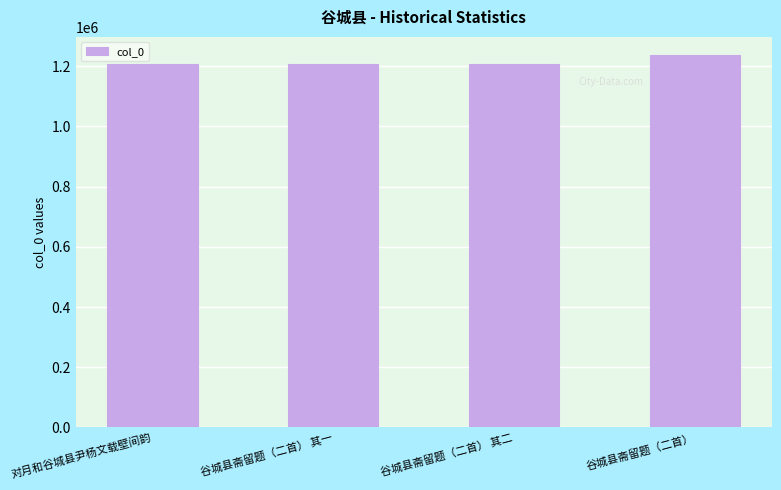

Is it true that the value at 谷城县斋留题（二首） 其一 is 502238?

False